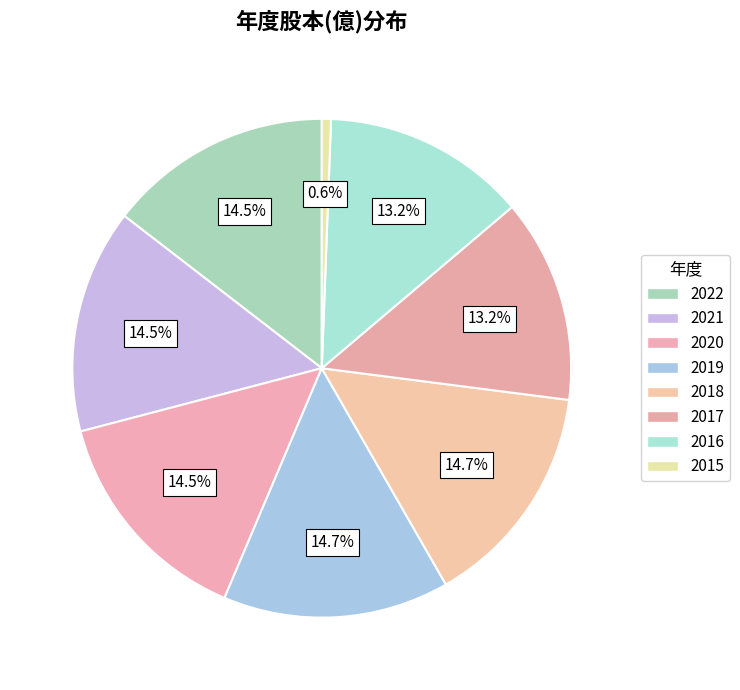

Count the number of slices in the pie.

8